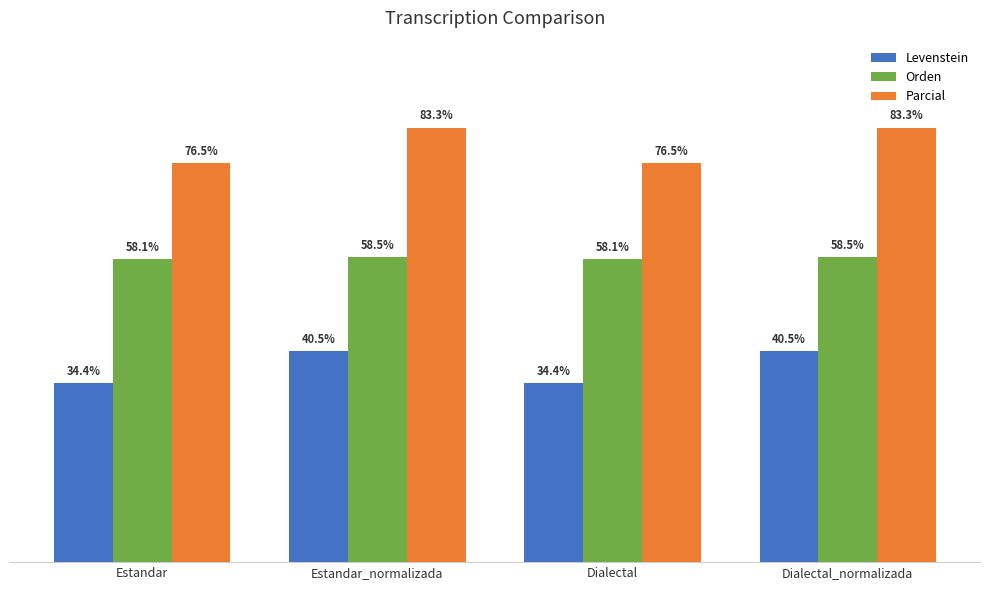

Is the value of Parcial at Estandar greater than the value of Levenstein at Dialectal_normalizada?

Yes